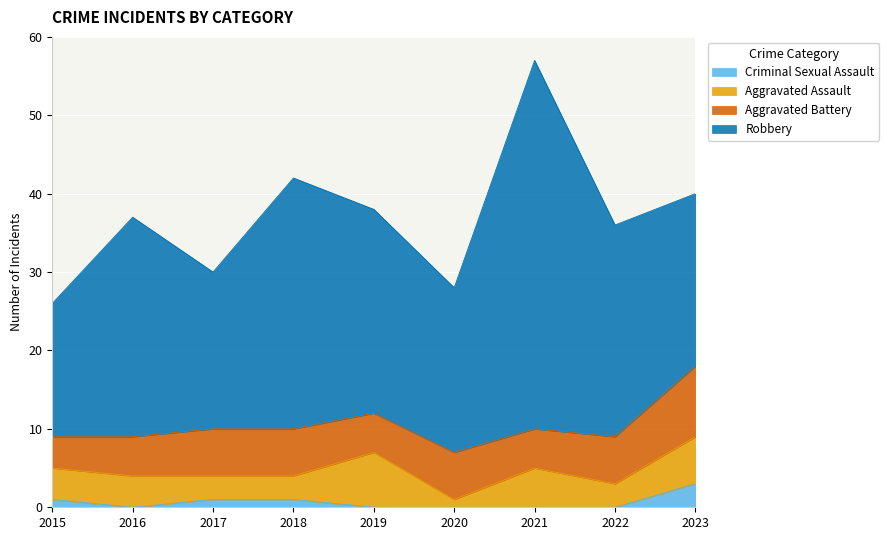

What is the spread (max minus min) of values at 2016?

28